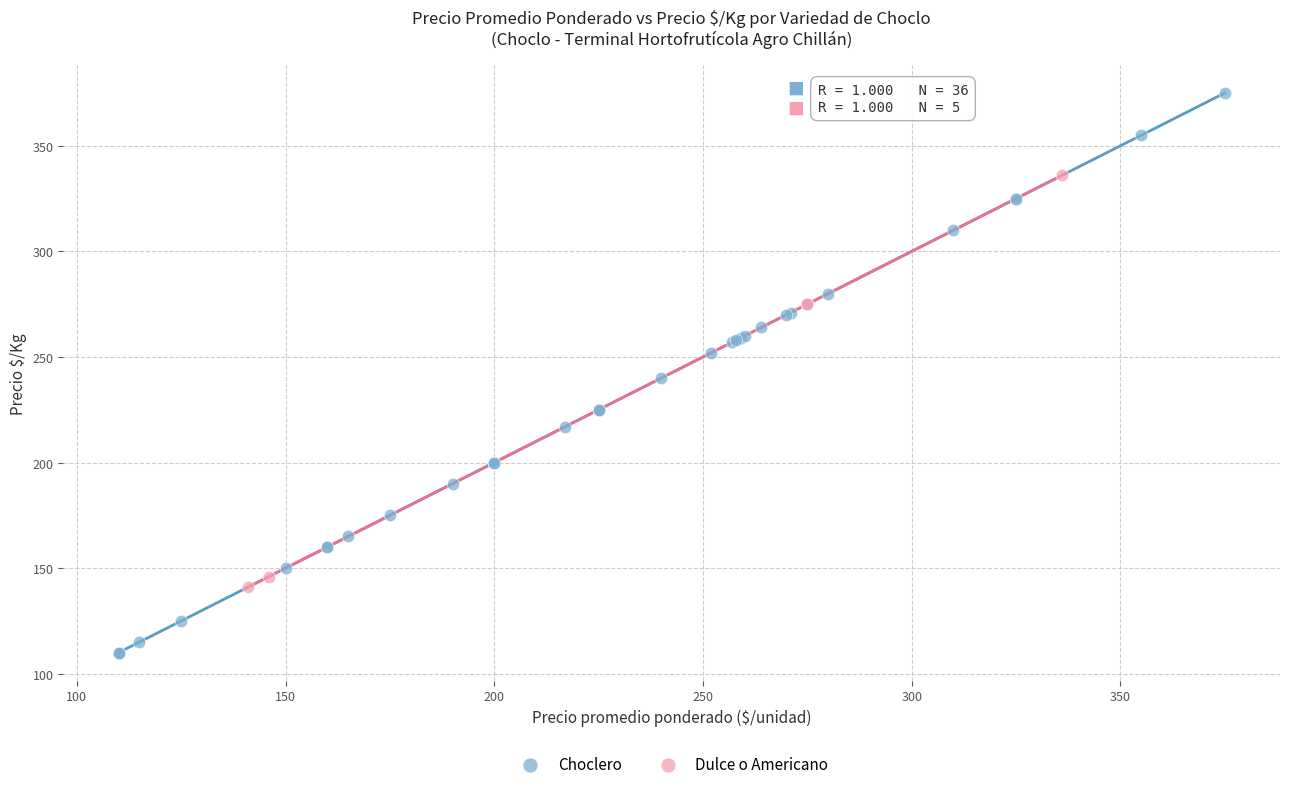

Which series contains the lowest Y value?

Choclero